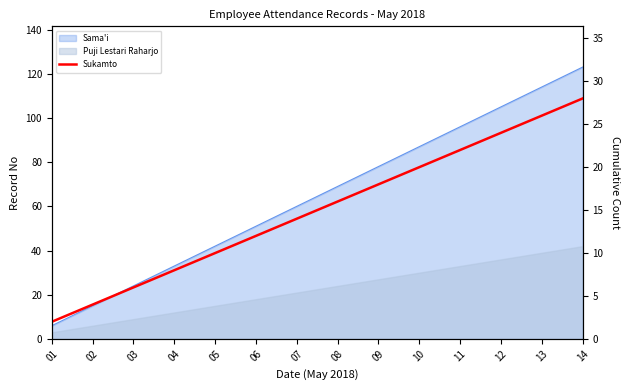

List the labels in order of value, smallest first.

01, 02, 03, 04, 05, 06, 07, 08, 09, 10, 11, 12, 13, 14